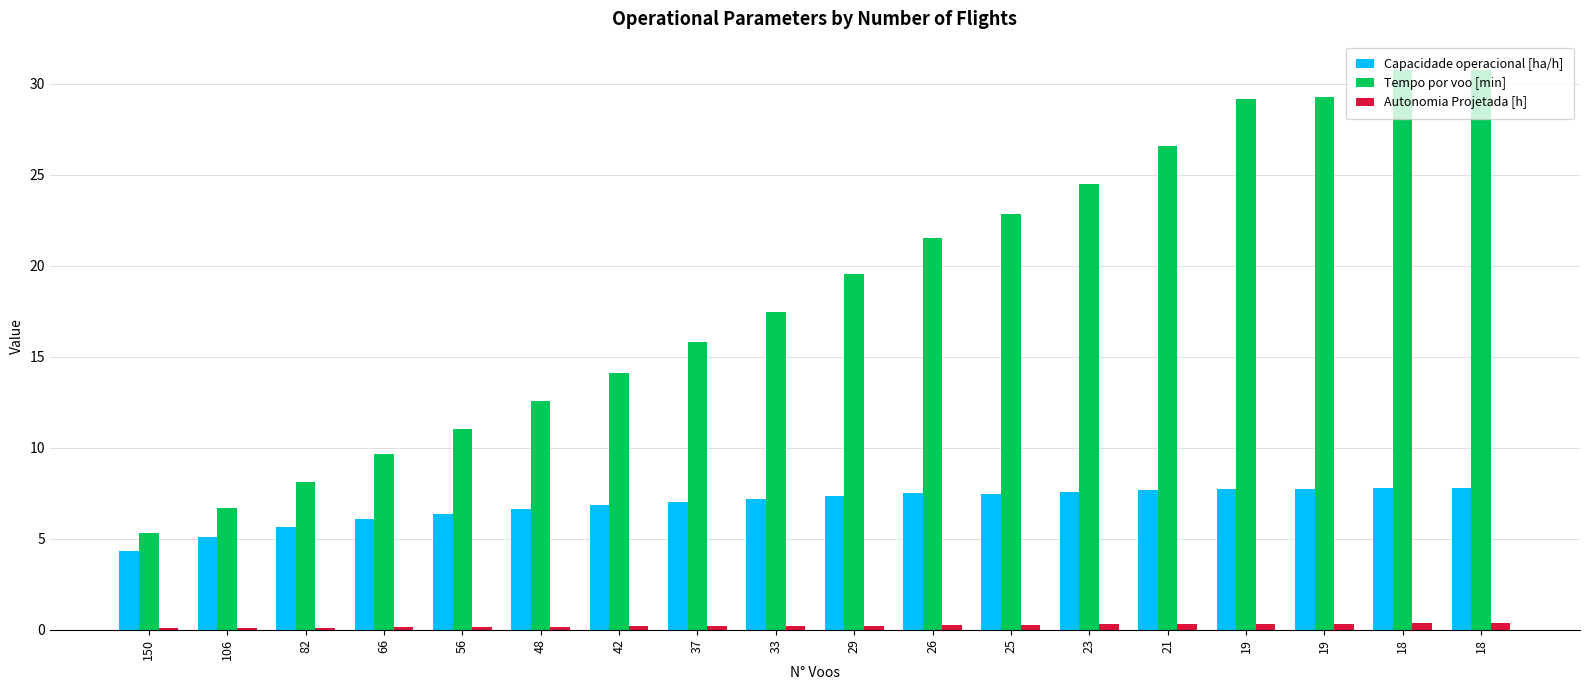

Count the number of categories in the chart.

18